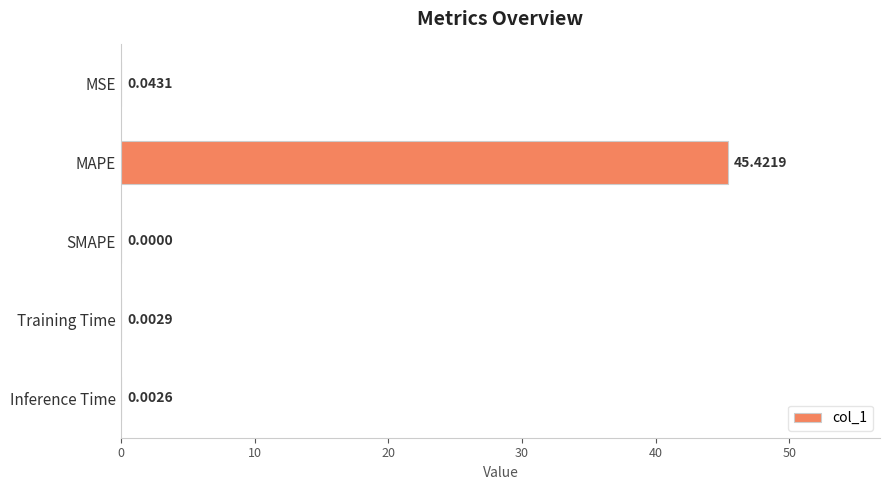

What is the sum of all values?

45.5